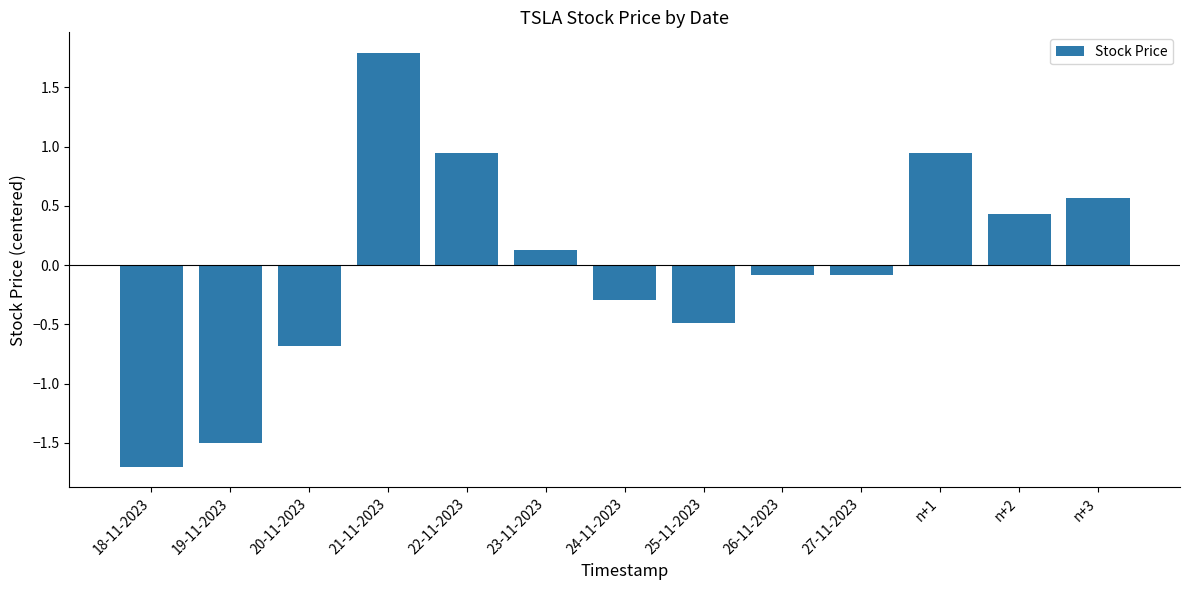

Count the number of values greater than 0.

6